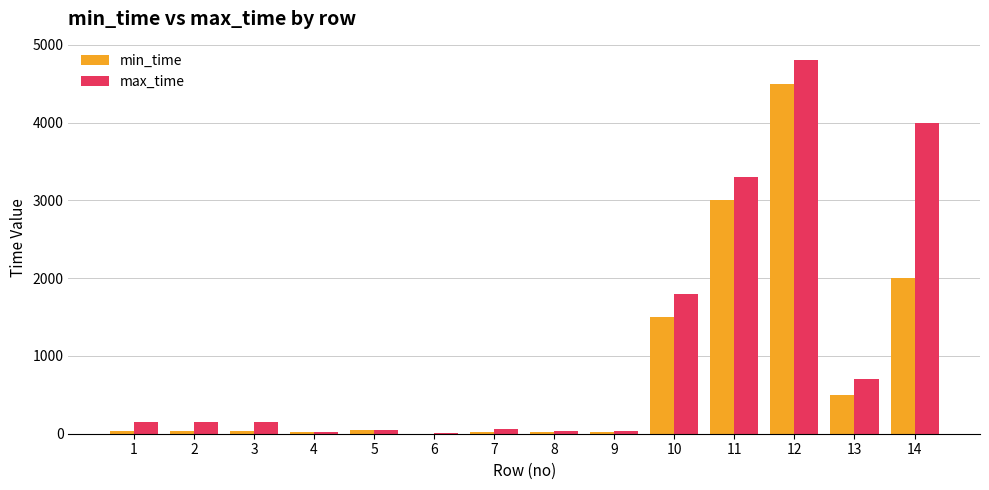

How many distinct data groups are displayed?

2